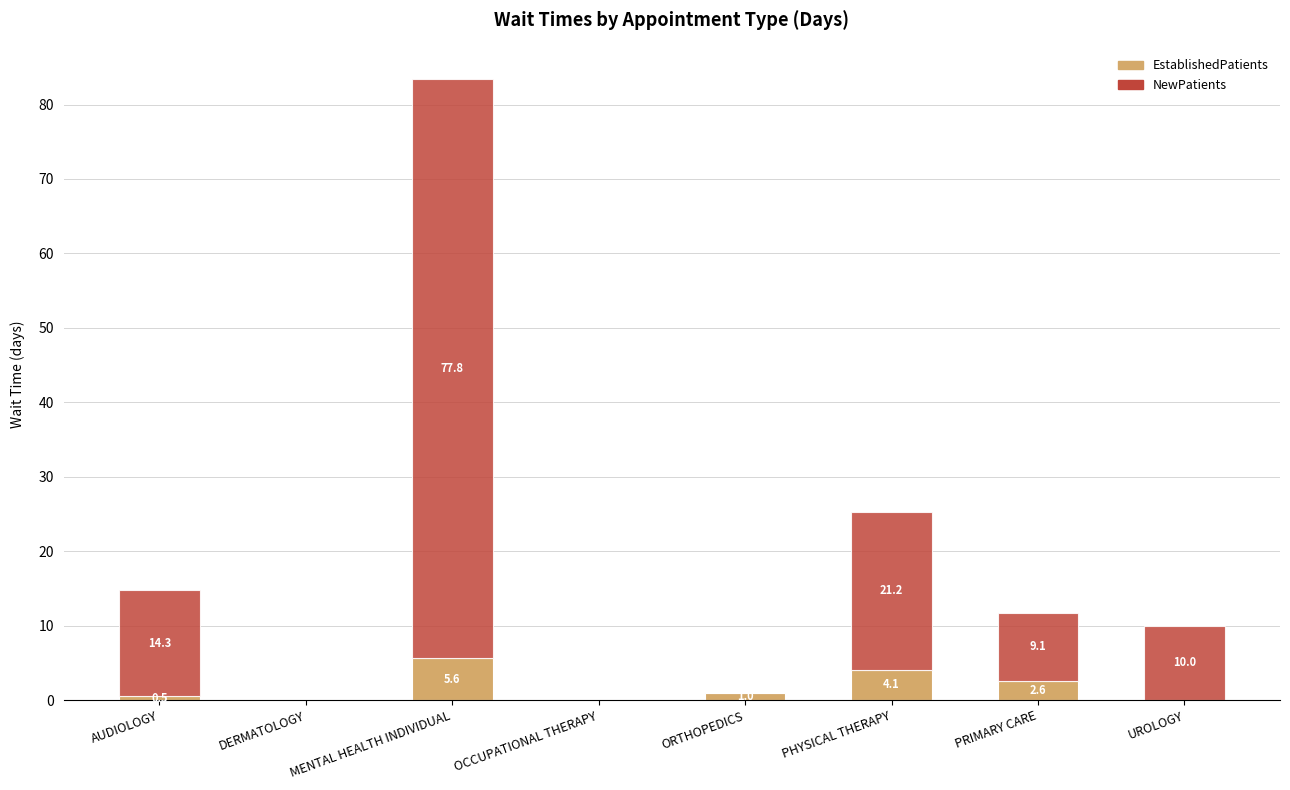

What is the sum of the EstablishedPatients values at UROLOGY and MENTAL HEALTH INDIVIDUAL?

5.6